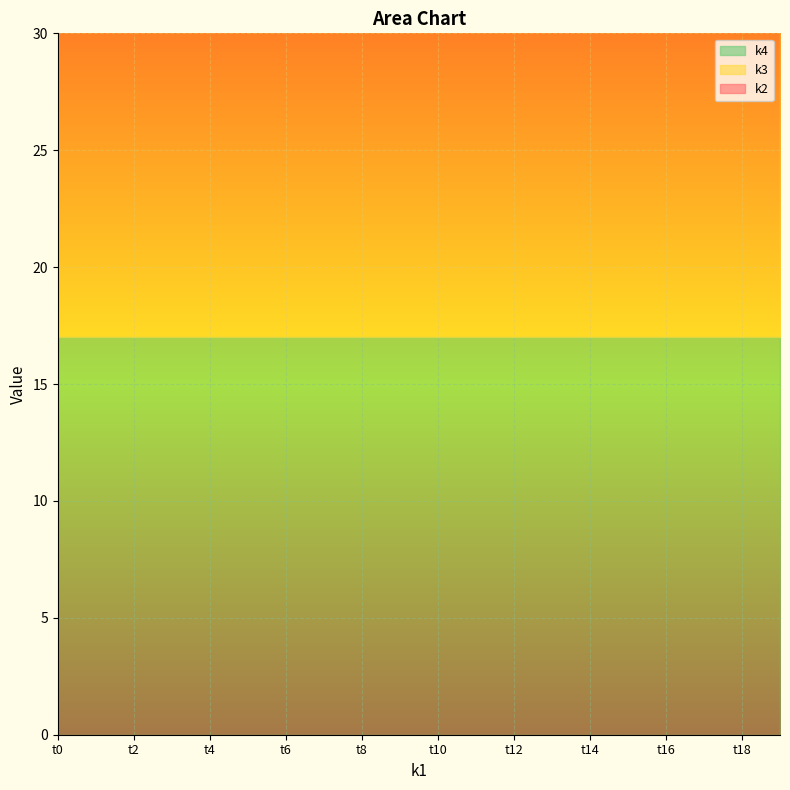

What is the difference between the highest and lowest values at t1?

6